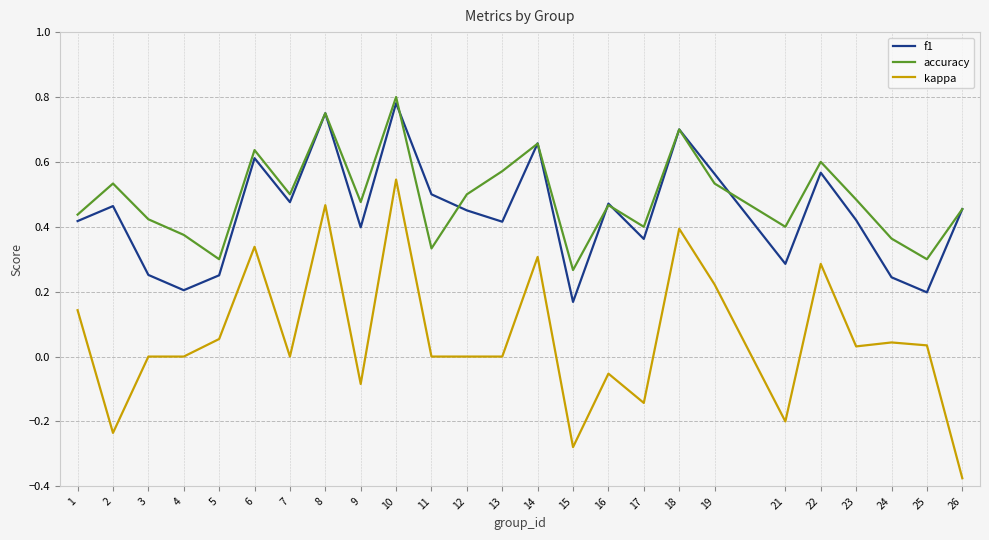

True or false: accuracy has a value of 0.5 at 5.

False